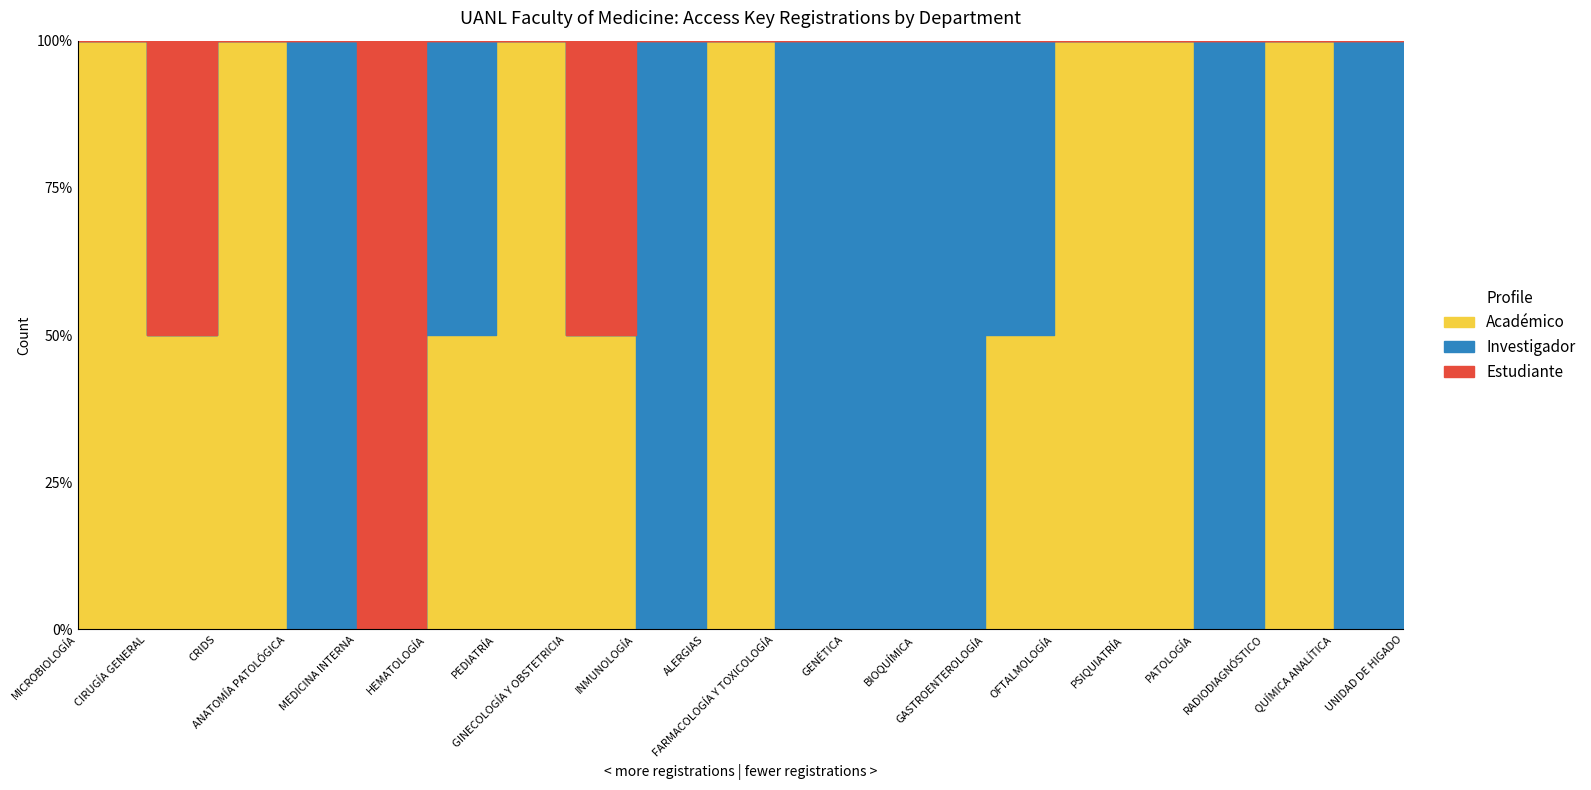

Where is Académico nearest to the value 2?

MICROBIOLOGÍA